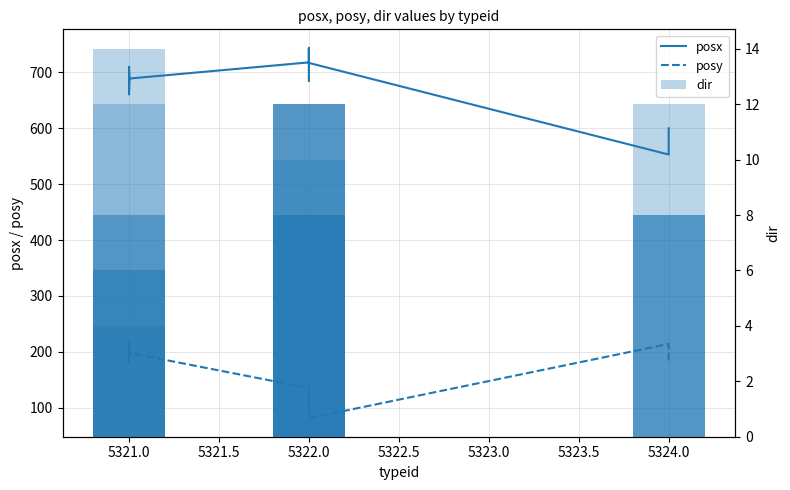

Where is dir nearest to the value 7?

5321.0